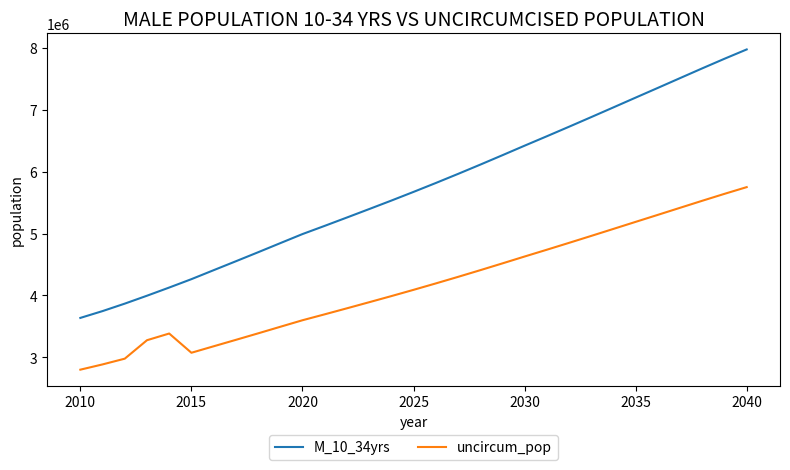

What is the difference between the maximum and minimum values in the uncircum_pop series?

2950177